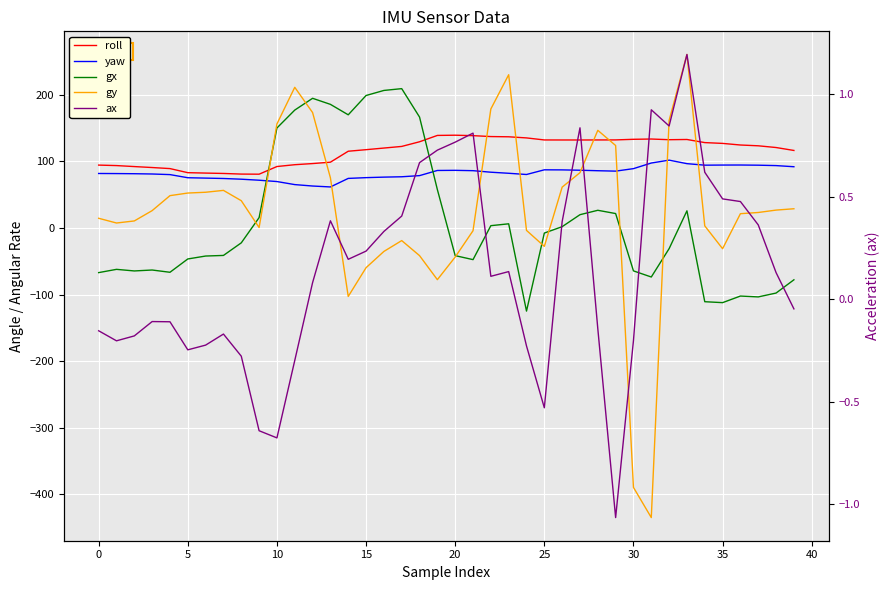

At which category does the chart reach its minimum across all series?

31